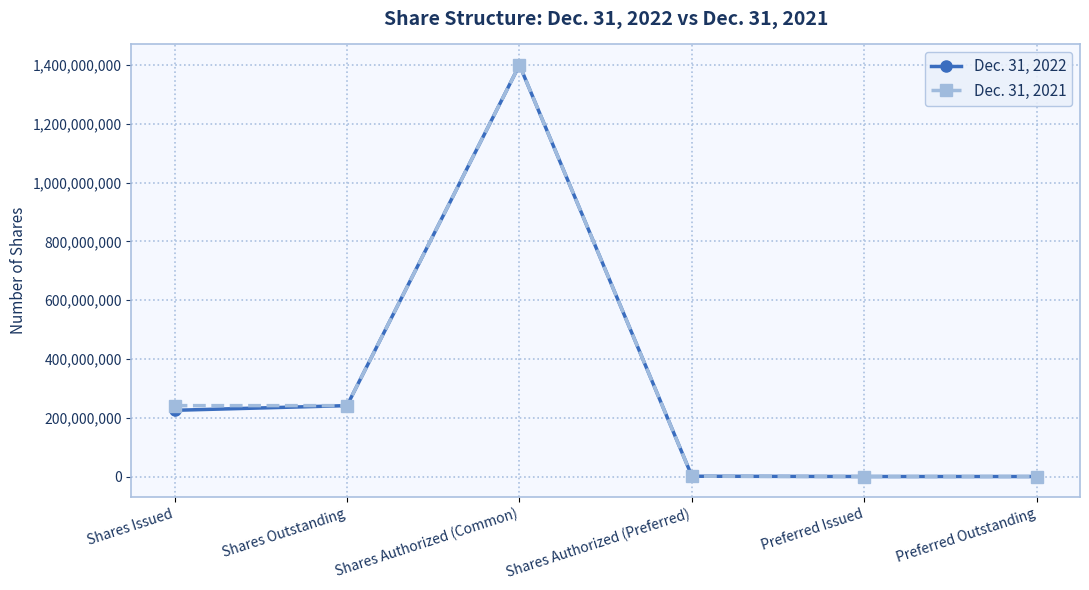

At which category does Dec. 31, 2022 reach its first local peak?

Shares Authorized (Common)